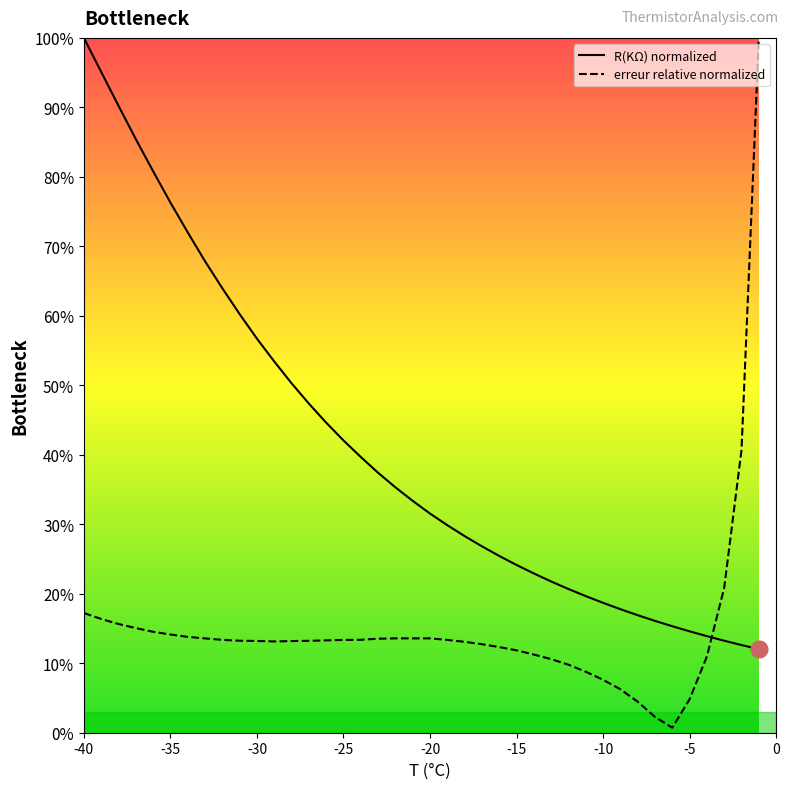

Reading left to right, list all the values displayed in this chart.

R(KΩ): 100.0	95.1	90.2	85.4	80.8	76.3	72.0	67.9	64.0	60.2	56.7	53.4	50.3	47.4	44.6	42.1	39.7	37.4	35.3	33.4	31.5	29.9	28.3	26.8	25.4	24.1	22.9	21.8	20.7	19.7	18.7	17.8	16.9	16.1	15.3	14.6	13.9	13.2	12.6	12.0
erreur relative: 17.2	16.4	15.6	15.1	14.5	14.1	13.8	13.6	13.4	13.2	13.2	13.1	13.2	13.2	13.3	13.4	13.4	13.5	13.6	13.6	13.6	13.4	13.1	12.7	12.3	11.9	11.2	10.6	9.8	8.8	7.6	6.3	4.5	2.3	0.7	4.8	11.0	20.9	40.7	100.0